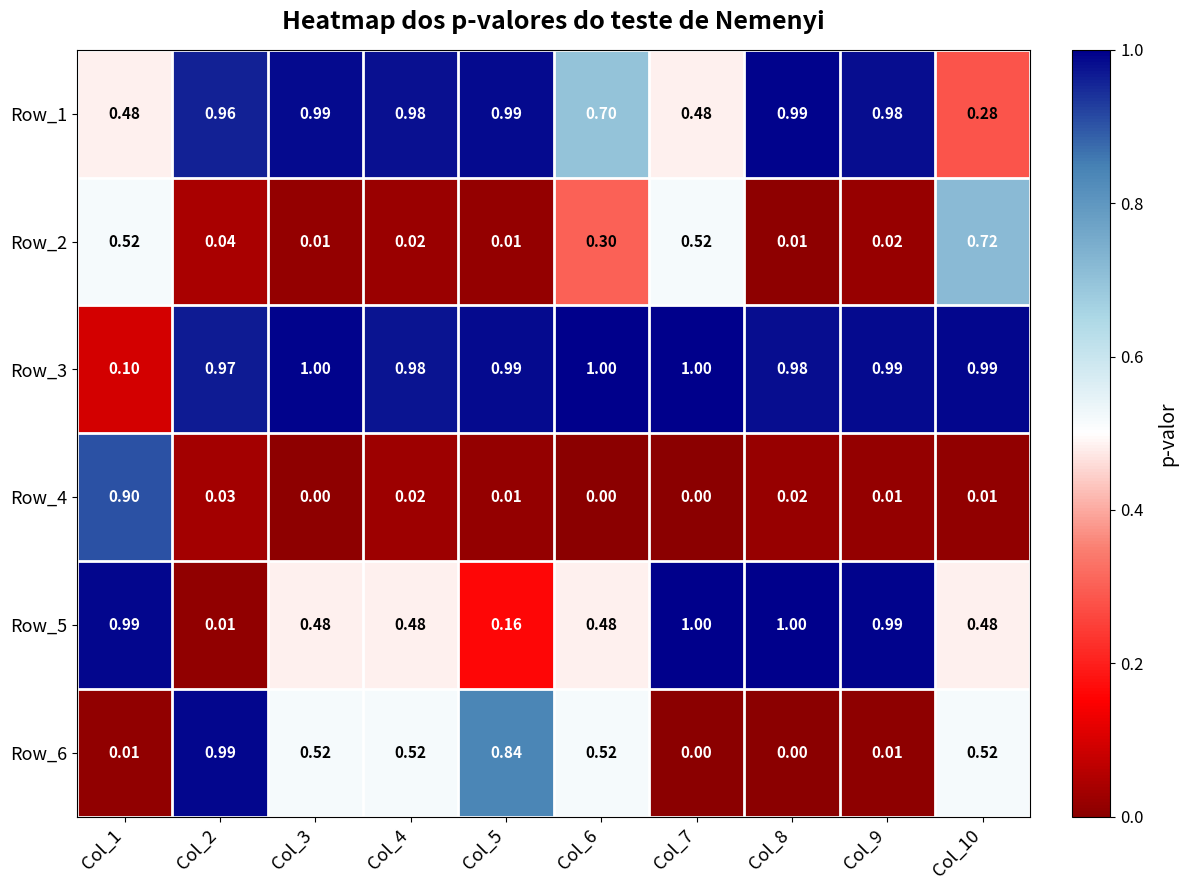

What is the difference between the highest and lowest values at Col_2?

1.0